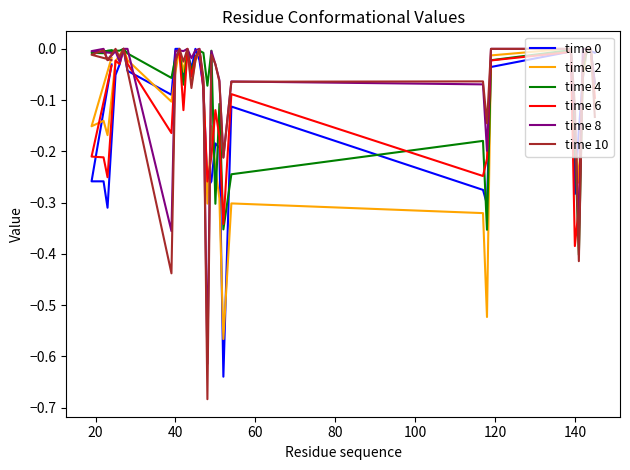

List the series in order of their peak value, lowest first.

time 0, time 2, time 4, time 6, time 8, time 10